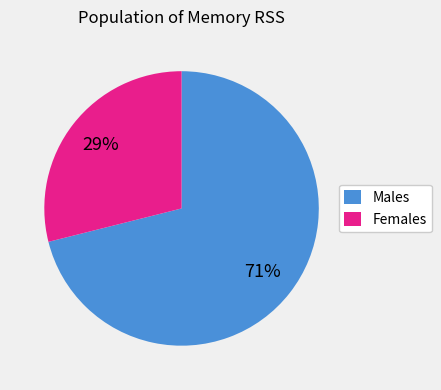

To the nearest percent, what is the average slice percentage?

50%